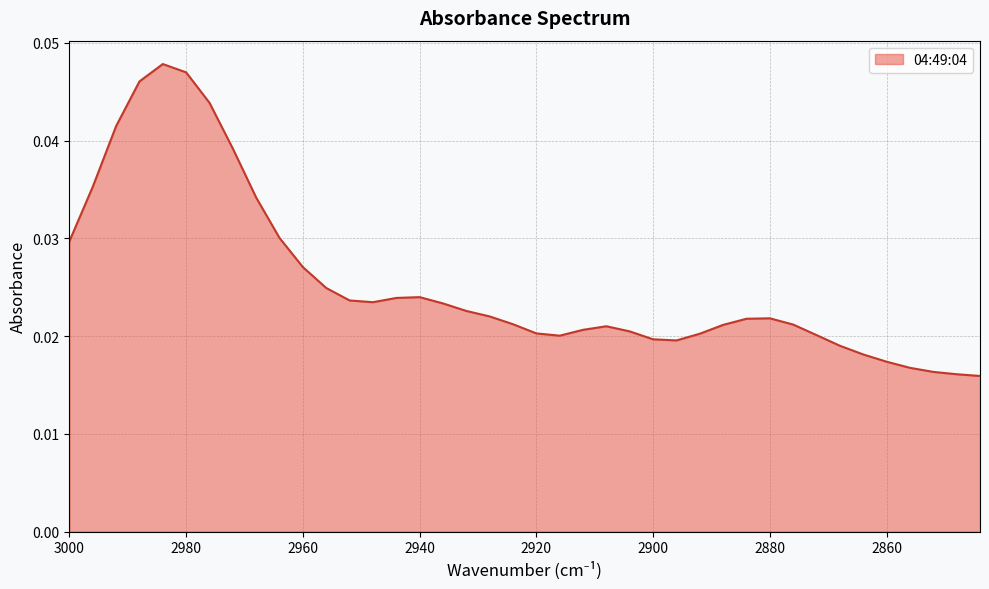

Where is the first local maximum?

2984